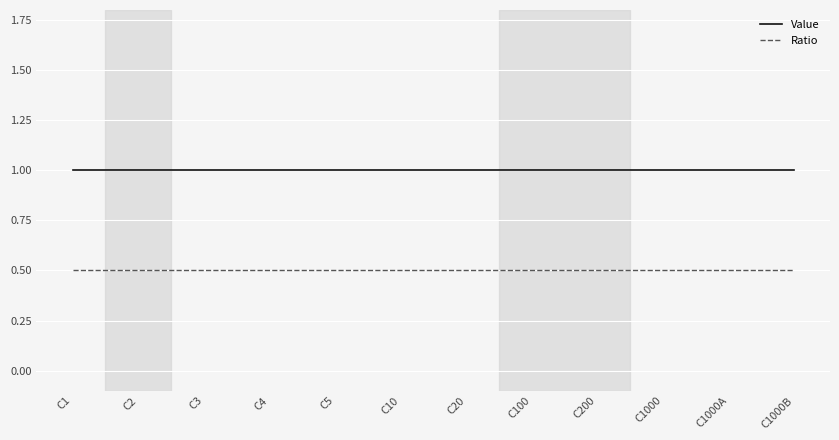

What are all the series names shown in the legend?

Value, Ratio